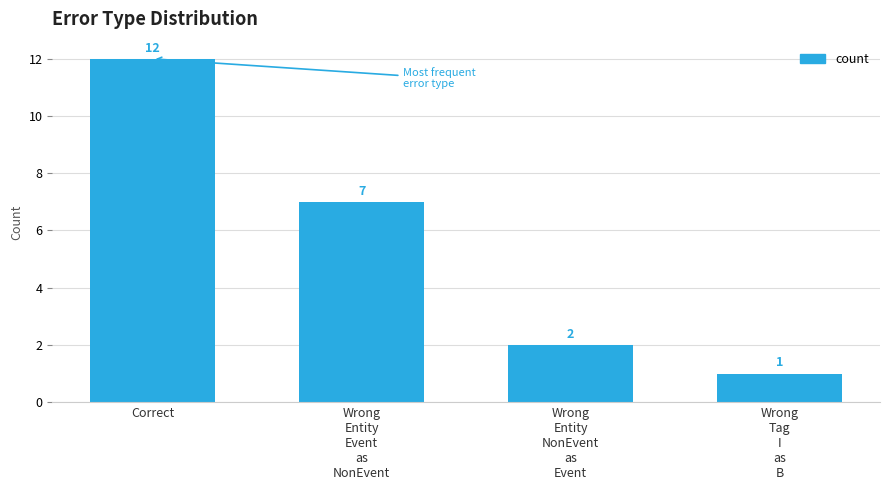

What is the ratio of the value at Wrong
Tag
I
as
B to the value at Wrong
Entity
Event
as
NonEvent?

0.1